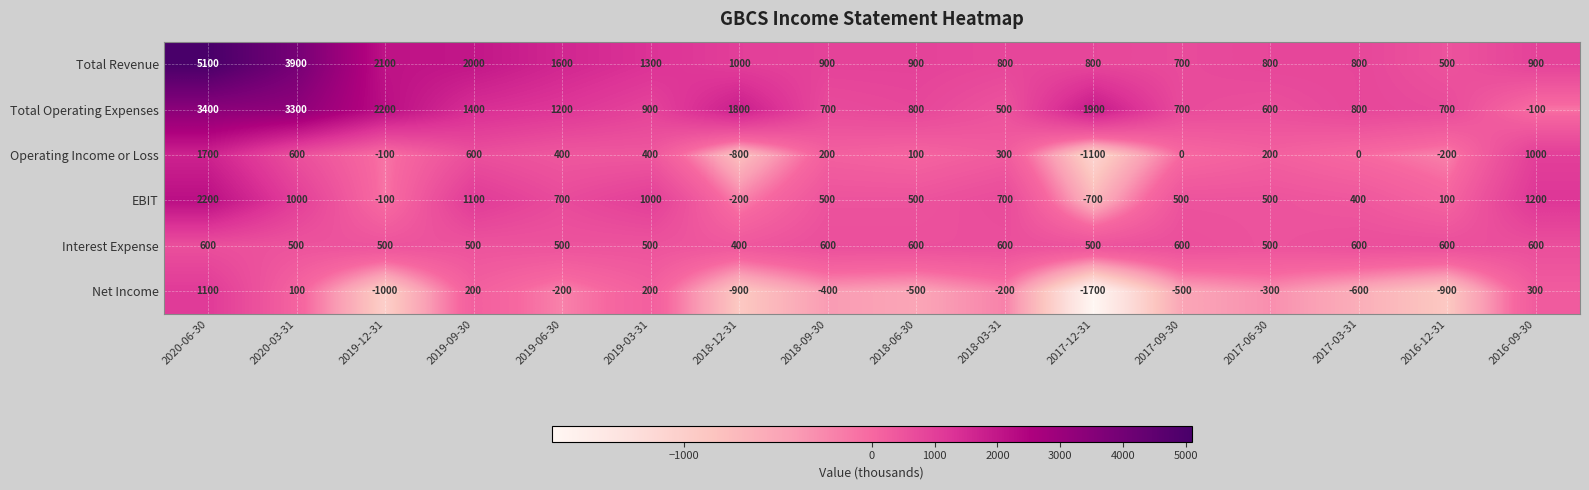

Is it true that Net Income equals 200 at 2019-09-30?

True